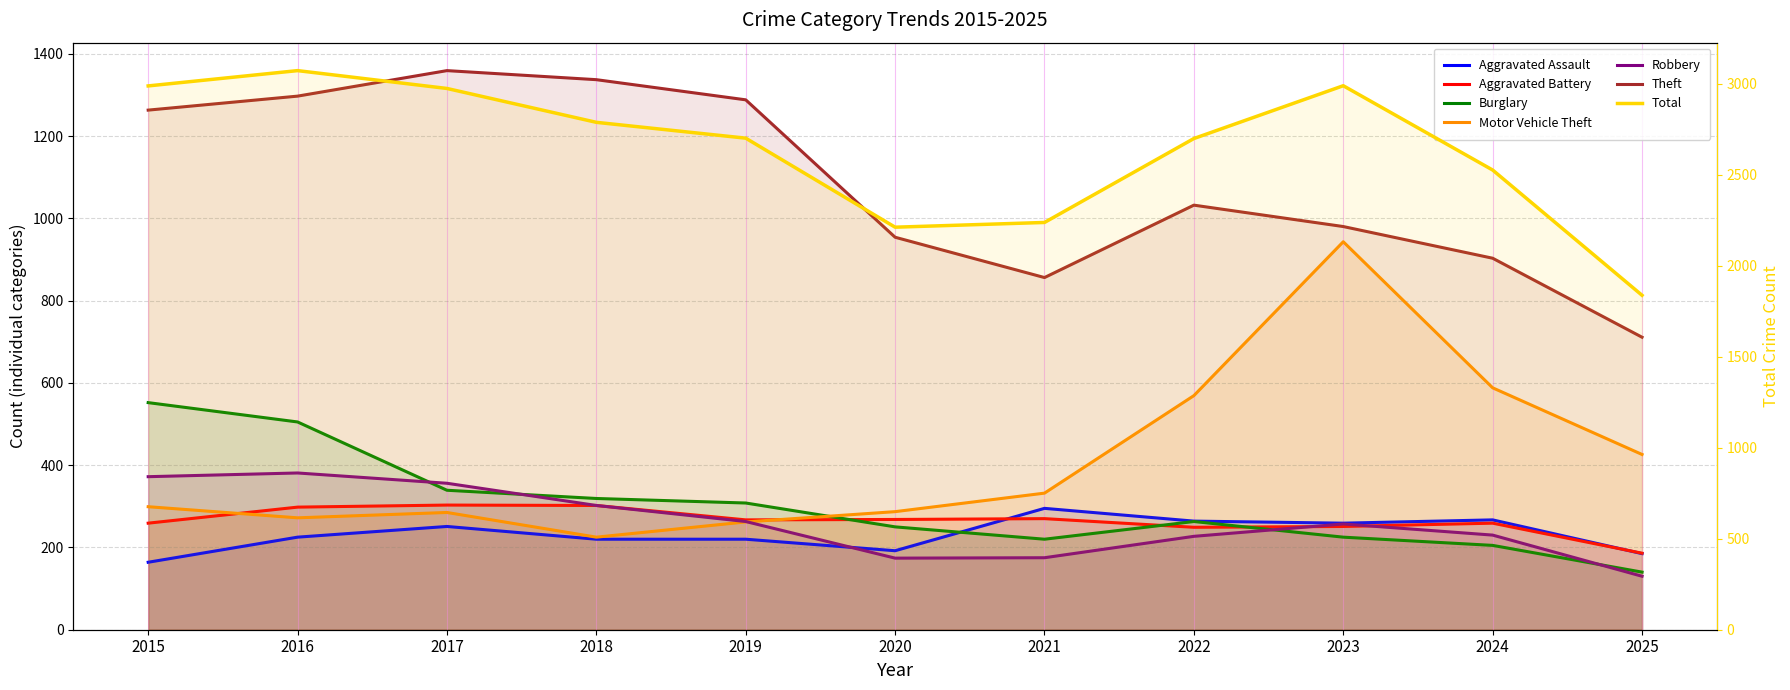

What is the difference between the maximum and minimum values in the Burglary series?

412